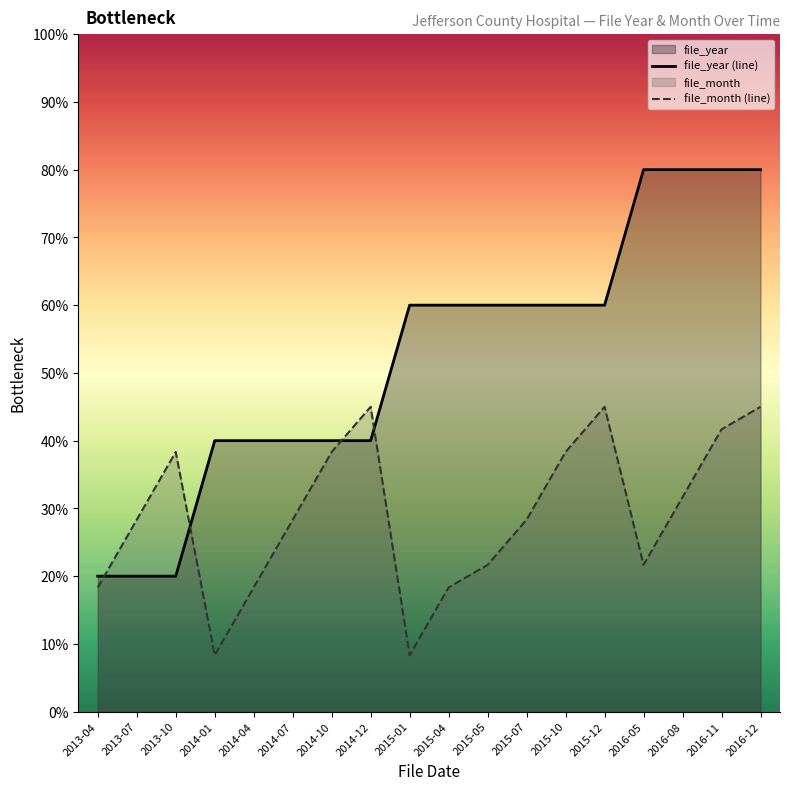

Where do file_month (line) and file_year (line) first cross each other?

2013-04 and 2013-07